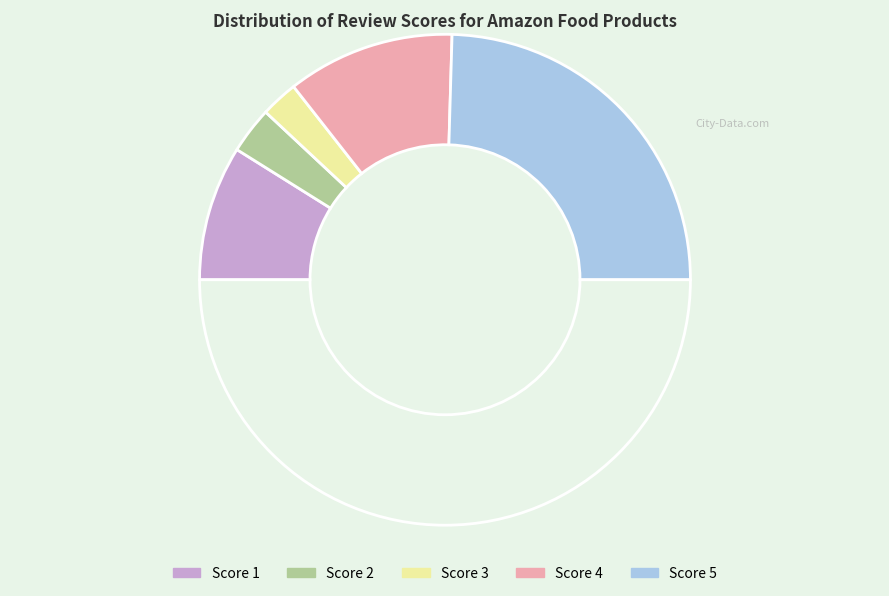

Rank the categories by value from lowest to highest.

3, 2, 1, 4, 5